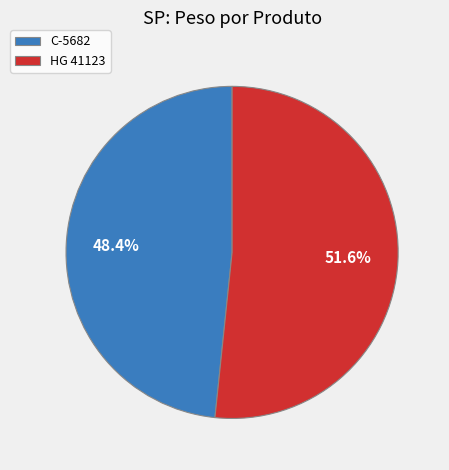

Between HG 41123 and C-5682, which is larger?

HG 41123